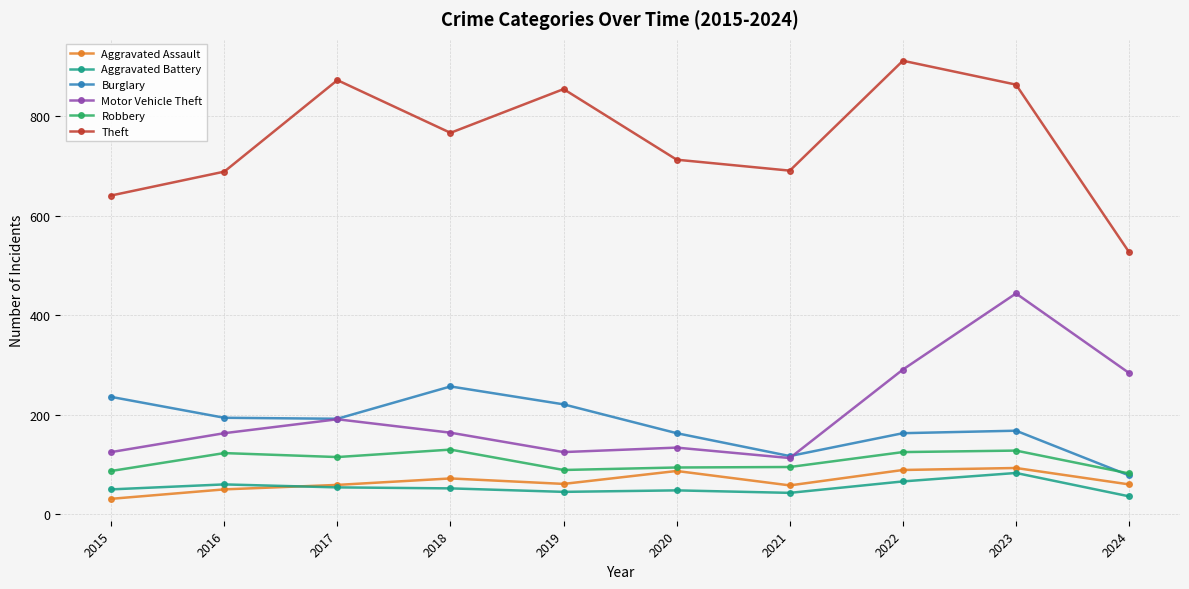

Where is the first local maximum for Theft?

2017